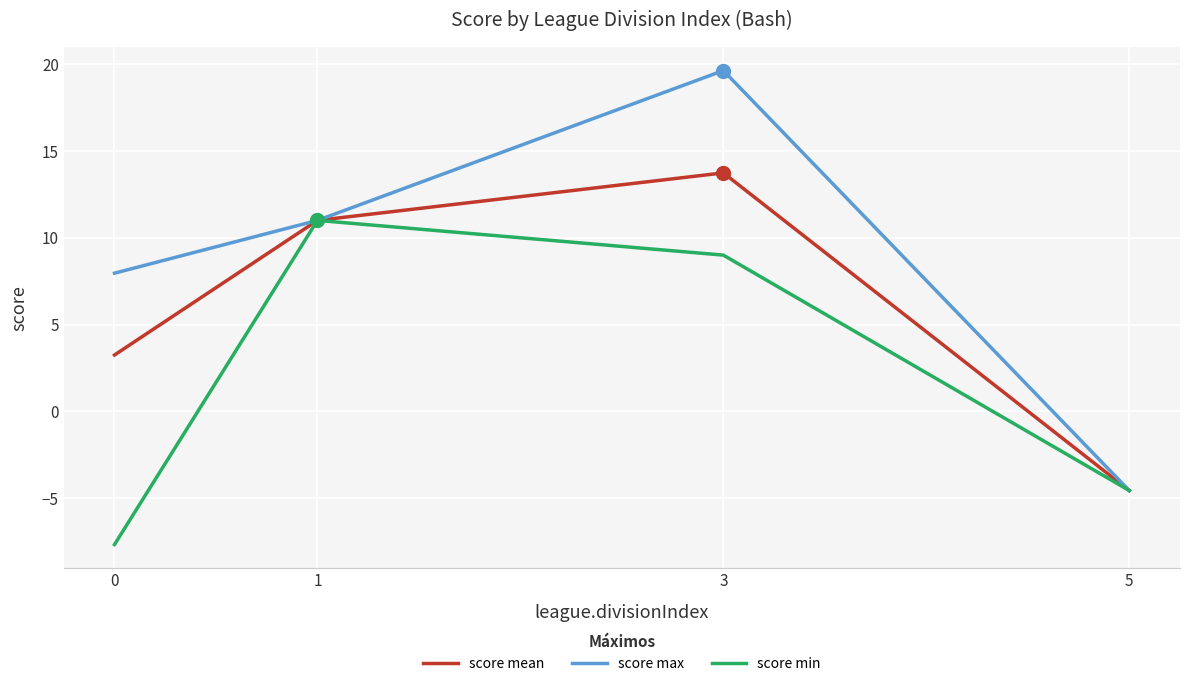

Reading left to right, what are all the values shown in this chart?

score mean: 0=3.2	1=11.0	3=13.7	5=-4.6
score max: 0=8.0	1=11.0	3=19.6	5=-4.6
score min: 0=-7.7	1=11.0	3=9.0	5=-4.6